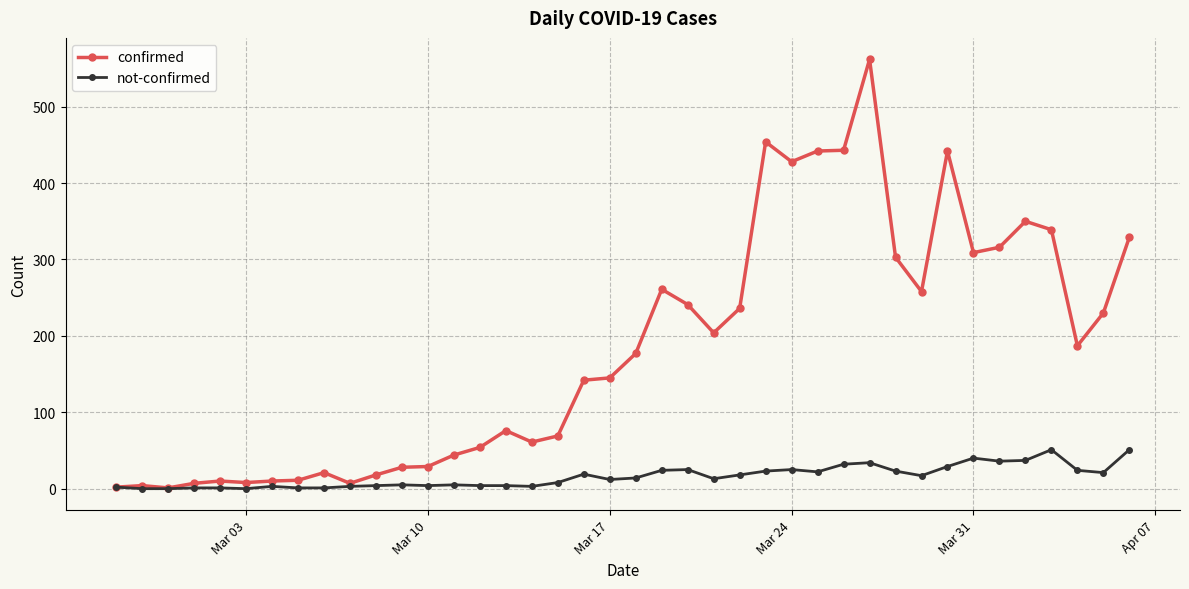

True or false: confirmed has more than 1 points higher than both neighbors.

True